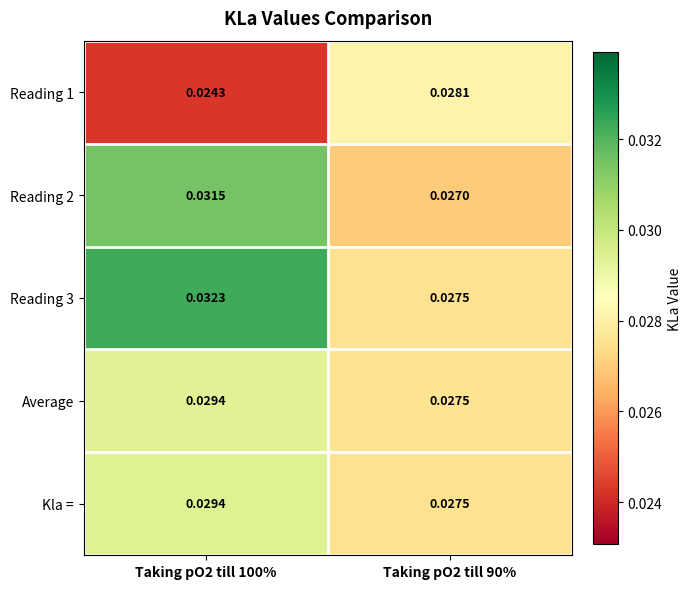

Is the value of Reading 3 at Taking pO2 till 90% greater than the value of Average at Taking pO2 till 100%?

No